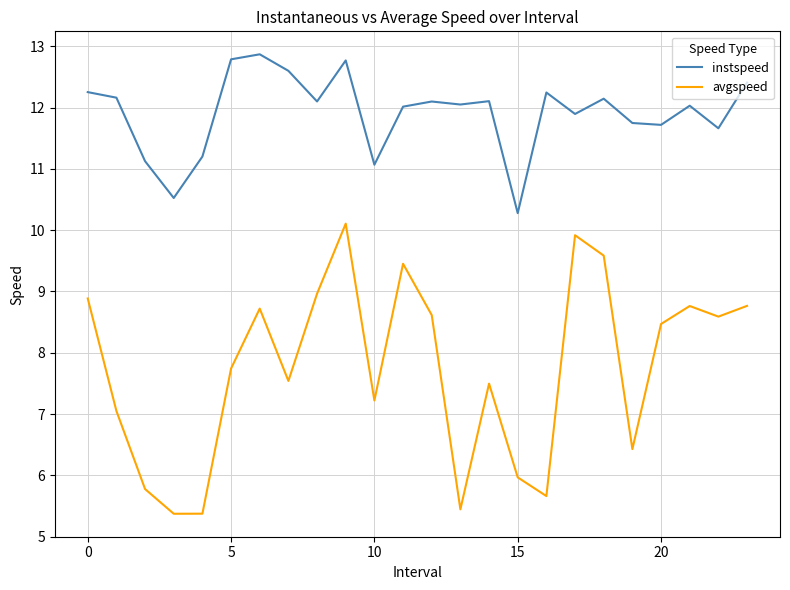

Rank the series by their average value, from highest to lowest.

instspeed, avgspeed